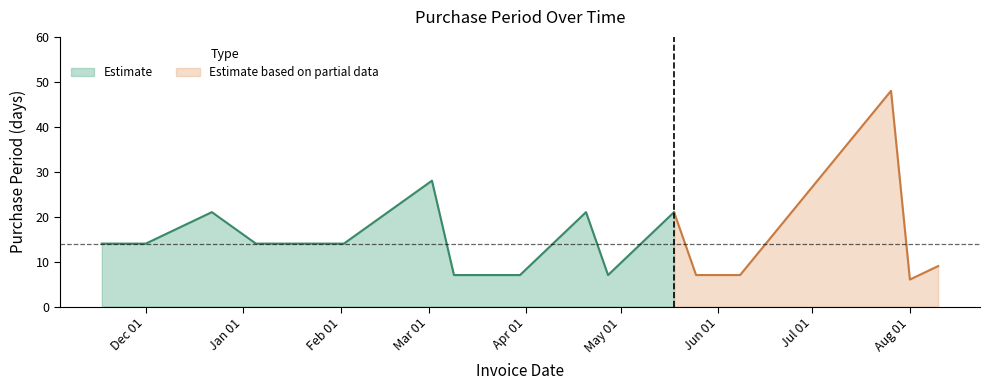

What is the maximum value shown in the chart?

48